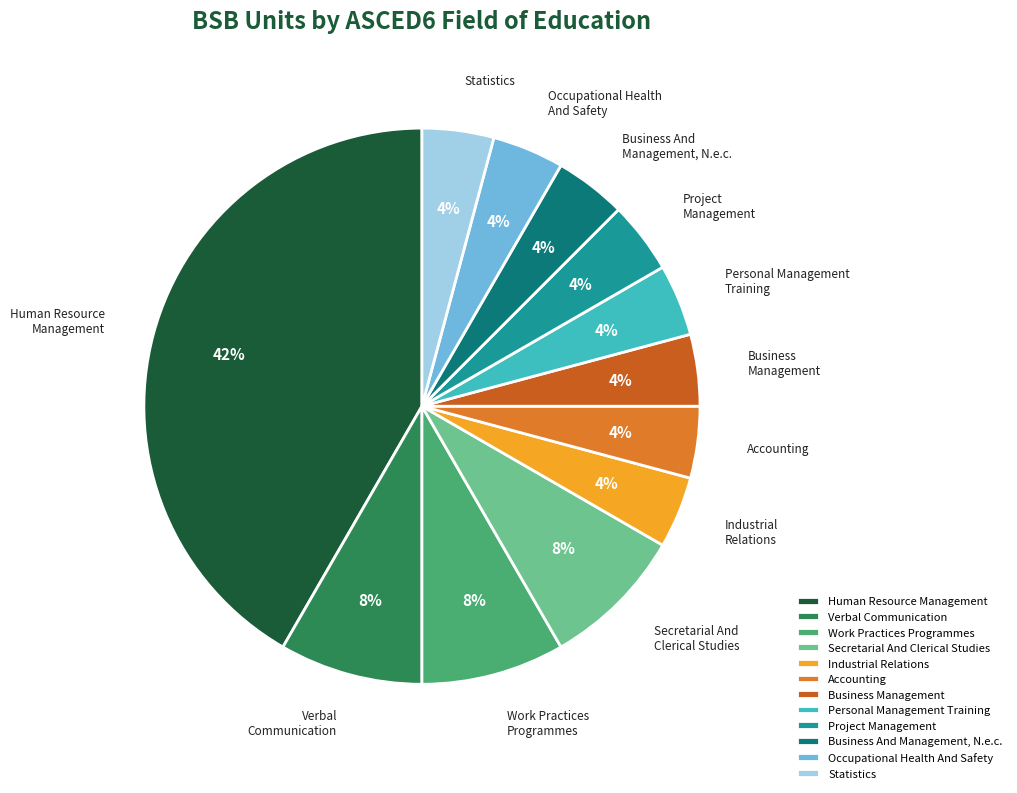

Is there any slice that represents more than half of the pie?

No